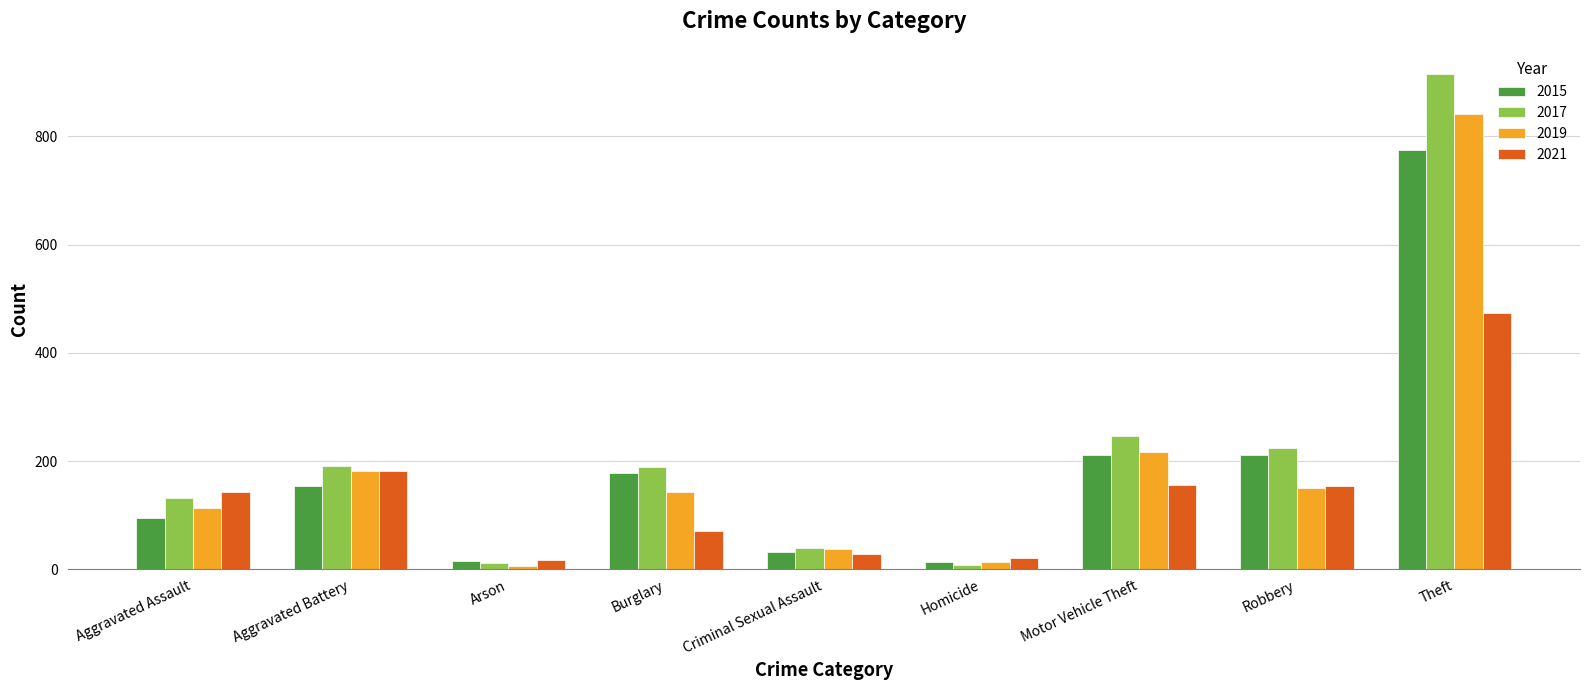

What is the minimum value shown in the chart?

6